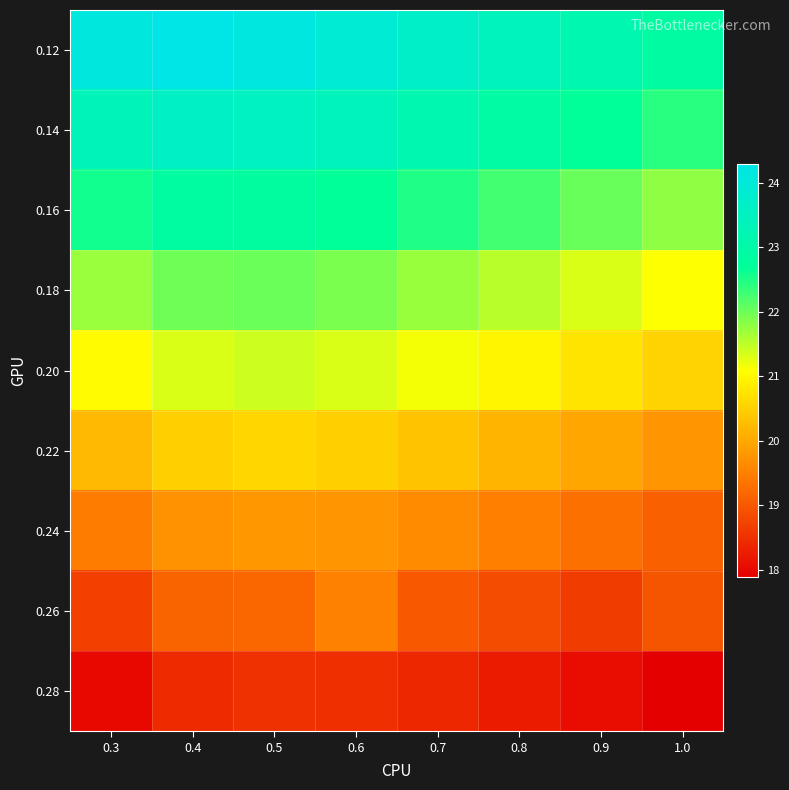

What is the total value across all series at 0.8?

187.9